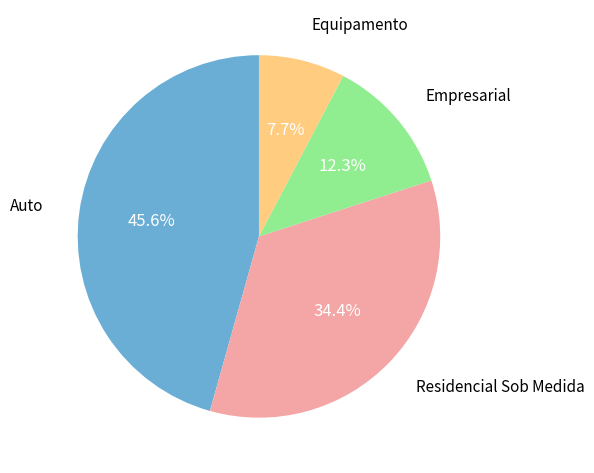

Is it true that Auto is 46% of the pie?

True